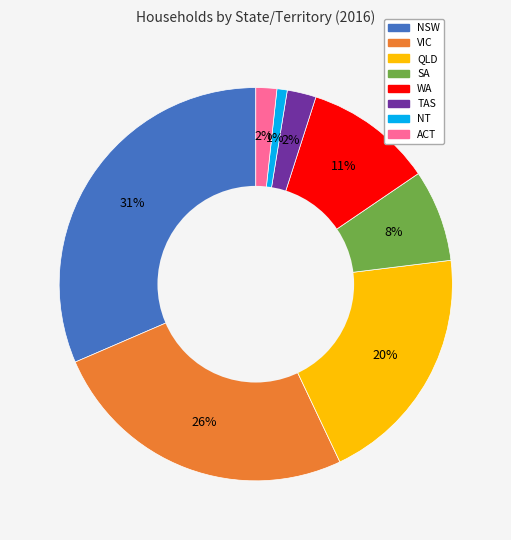

Which has a higher value, QLD or VIC?

VIC